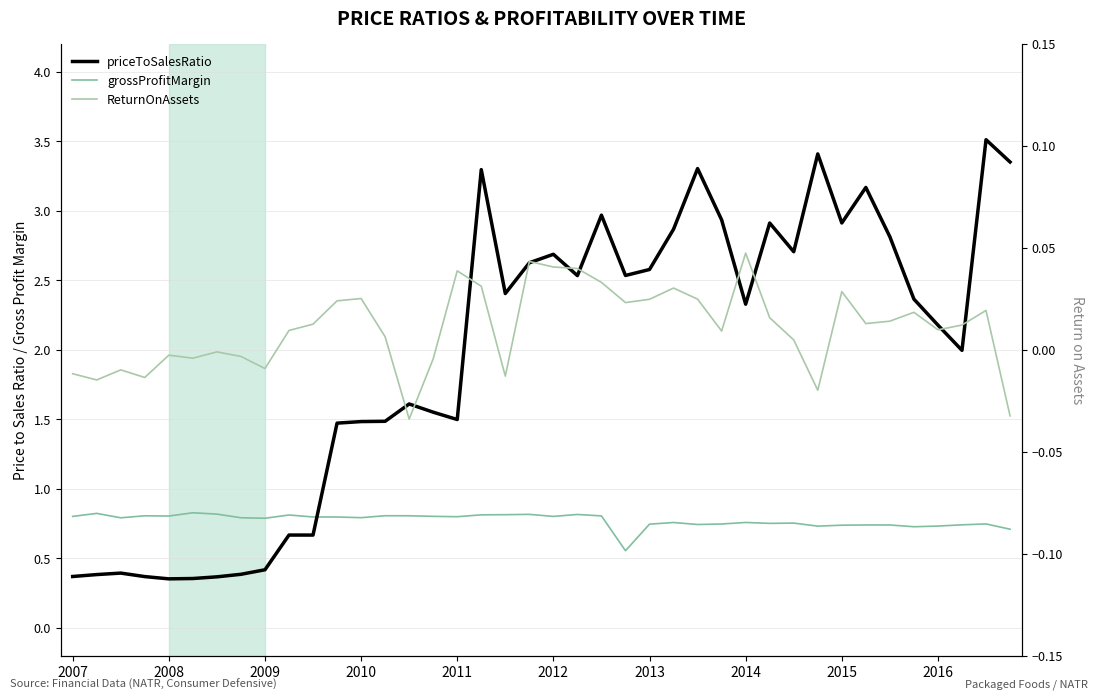

What is the sum of all ReturnOnAssets values?

0.4